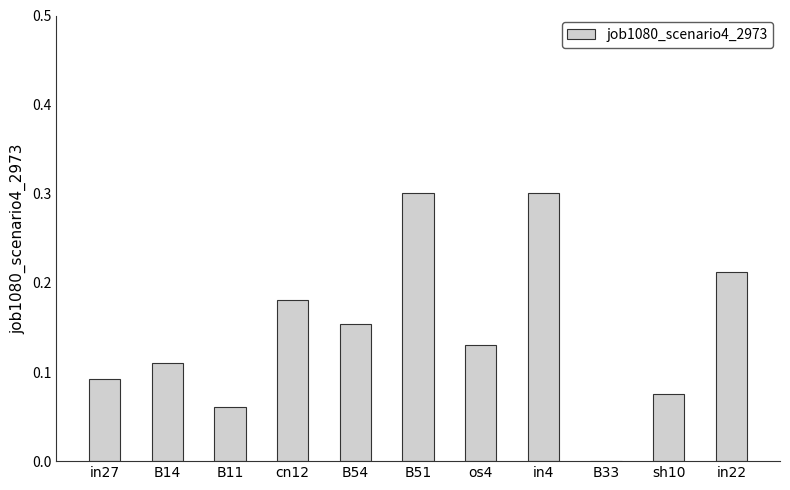

How many categories are shown in the chart?

11